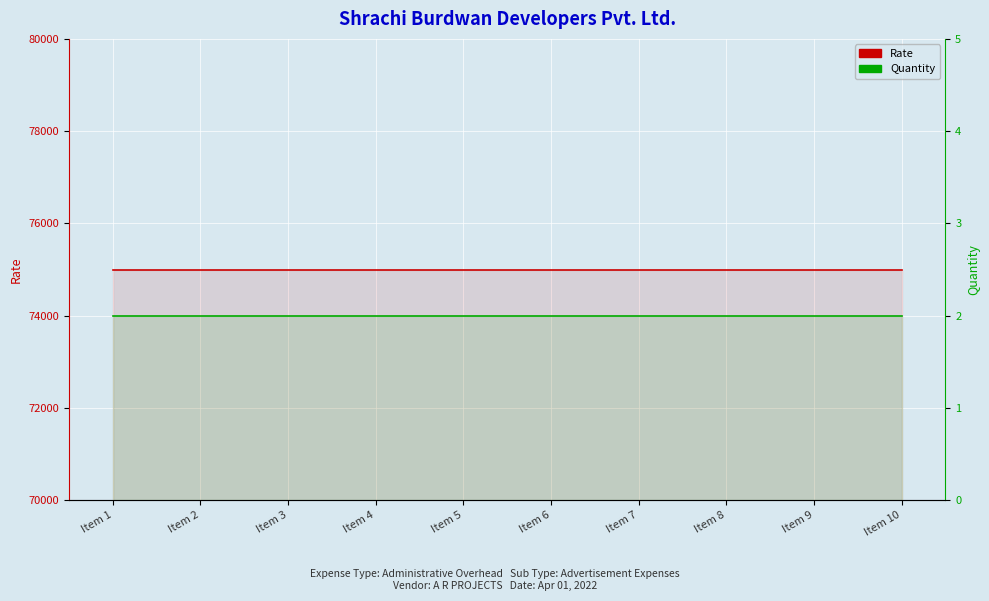

What is the sum of all Quantity values?

20